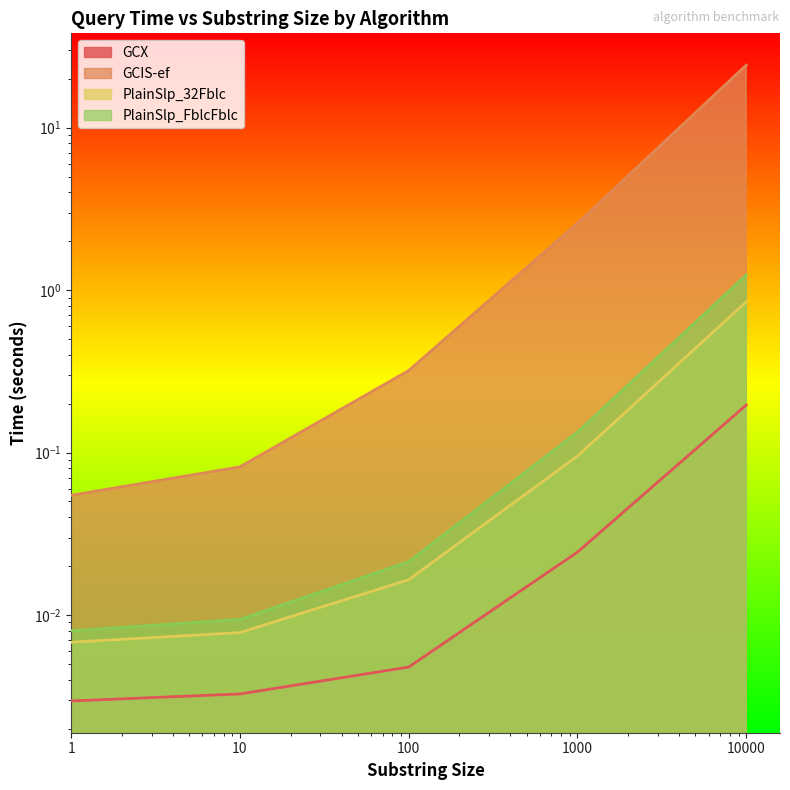

What is the average value of the PlainSlp_32Fblc series?

0.2